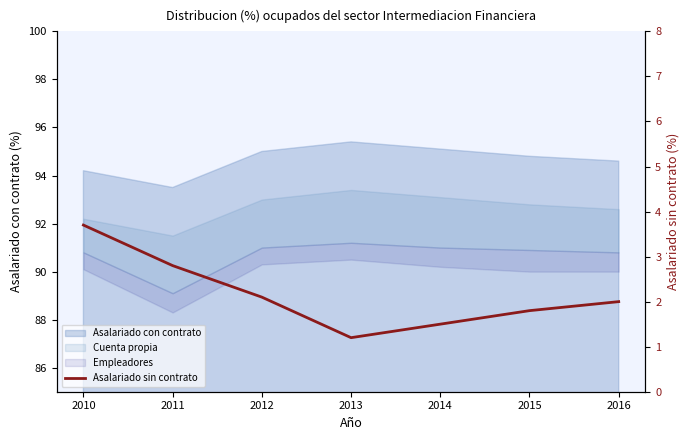

What is the minimum value shown in the chart?

1.2